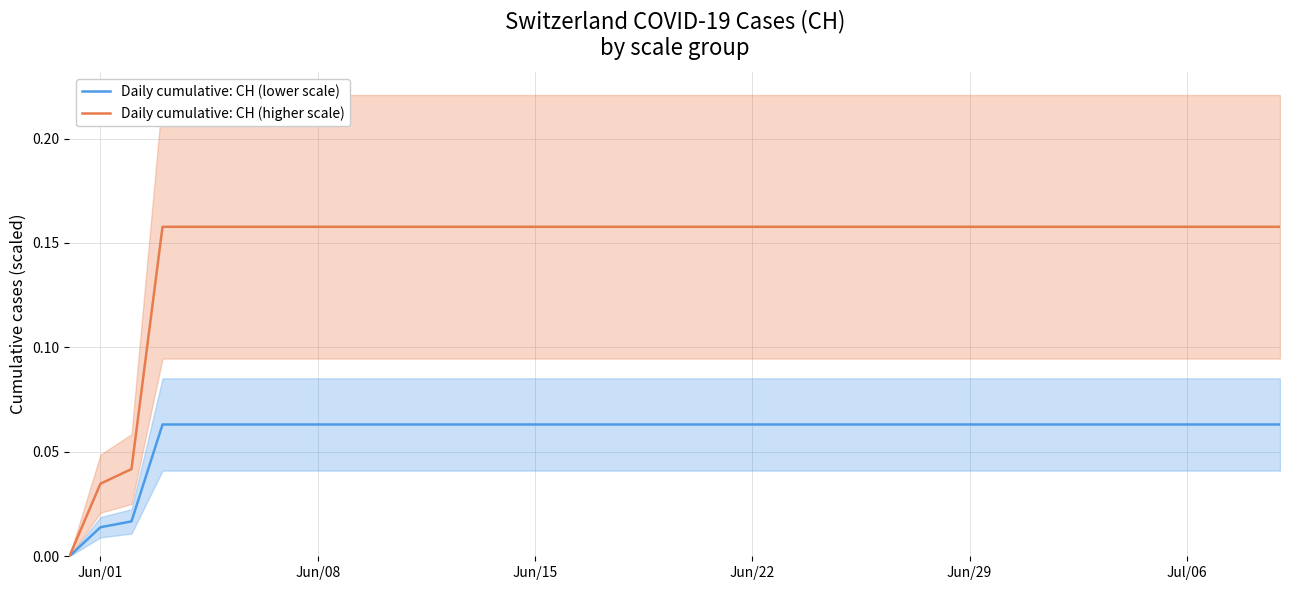

Which series has the widest spread of values?

Daily cumulative: CH (higher scale)